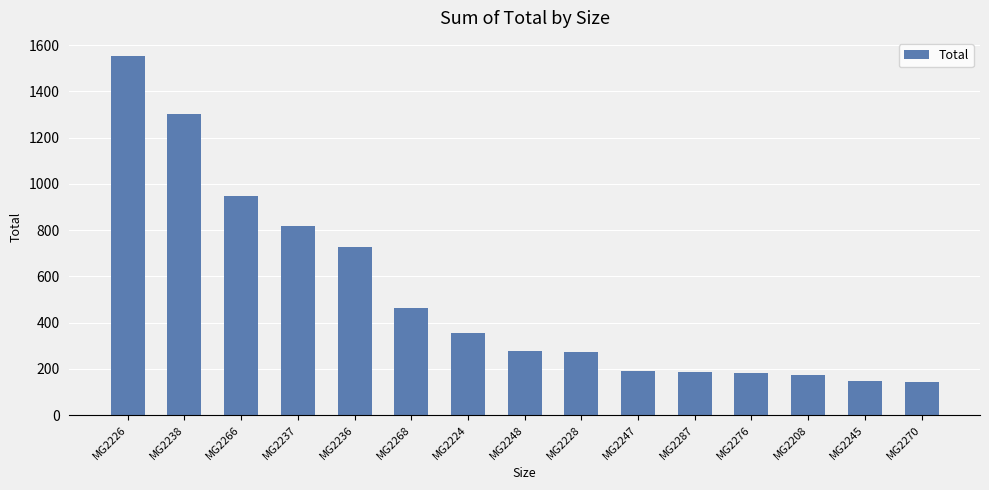

At which label is the value closest to 849?

MG2237